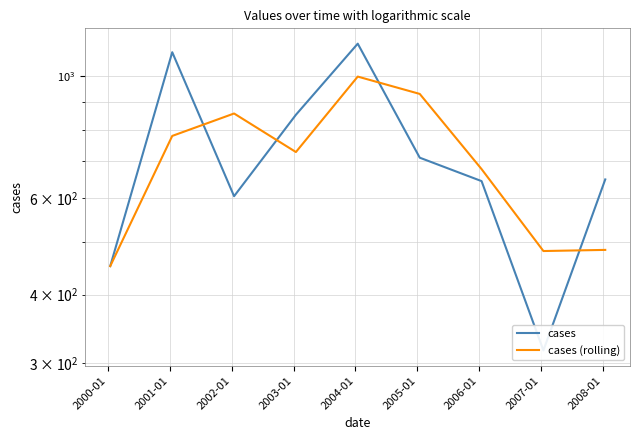

Reading left to right, extract all data points from this chart.

cases: 451.0	1107.1	604.8	851.3	1147.5	711.0	644.4	316.6	649.0
cases (rolling): 451.0	779.1	856.0	728.1	999.4	929.3	677.7	480.5	482.8